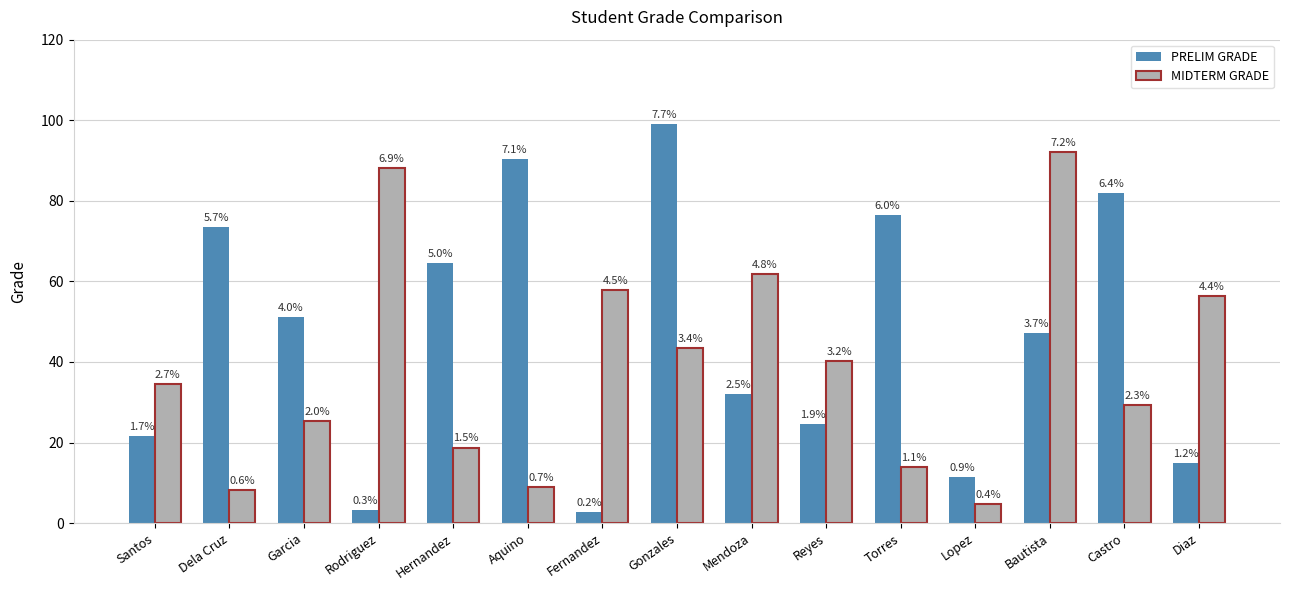

What are all the series names shown in the legend?

PRELIM GRADE, MIDTERM GRADE